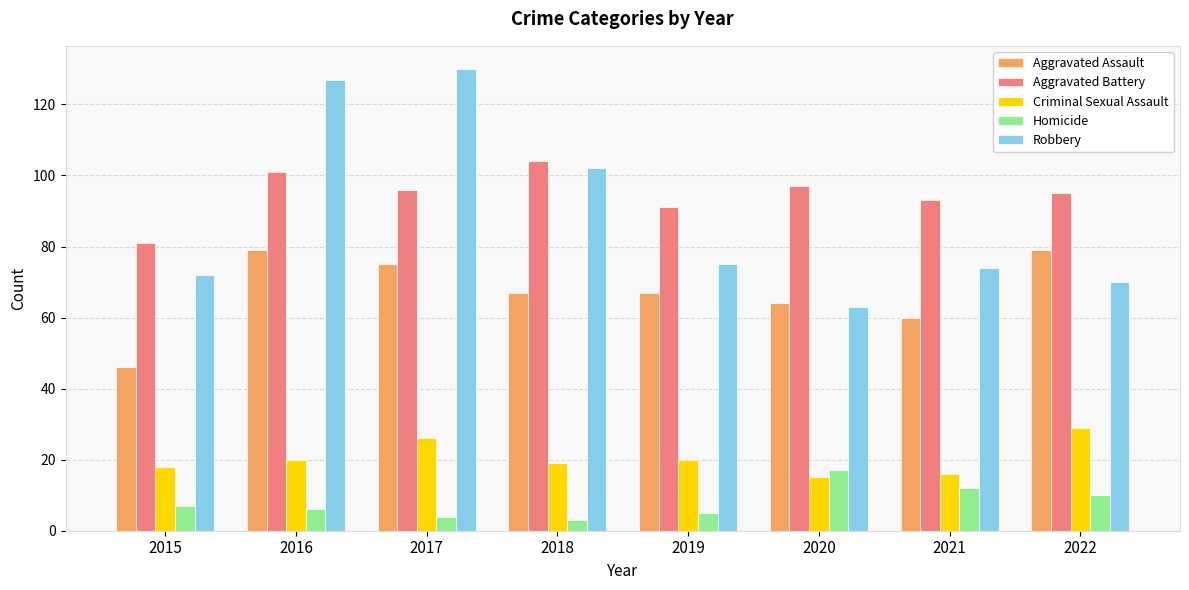

Which series has the largest range (max minus min)?

Robbery